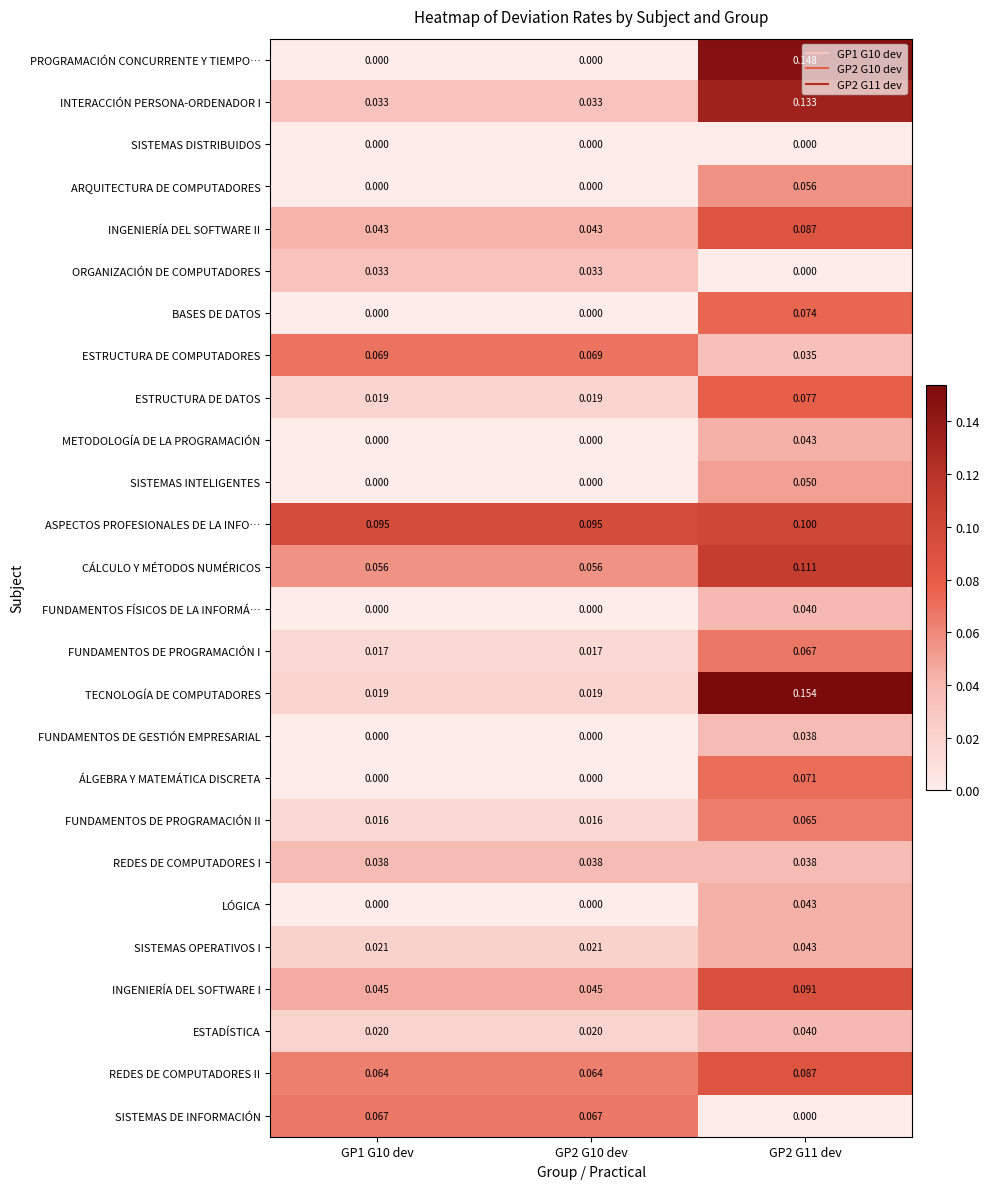

Count the number of data series in this chart.

26